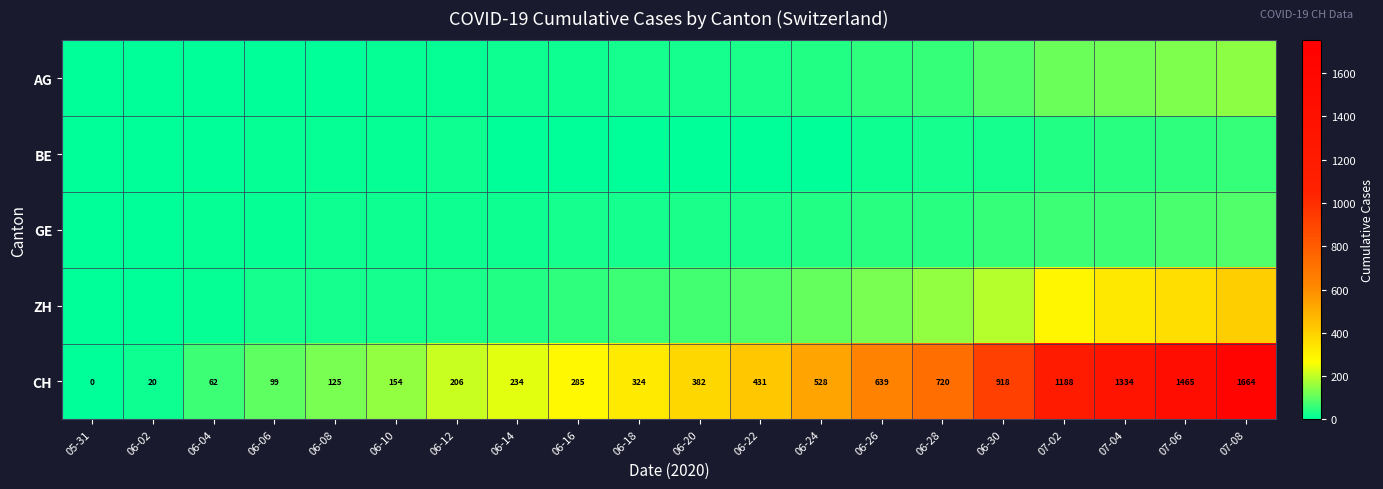

What is the difference between the CH values at 06-12 and 05-31?

206